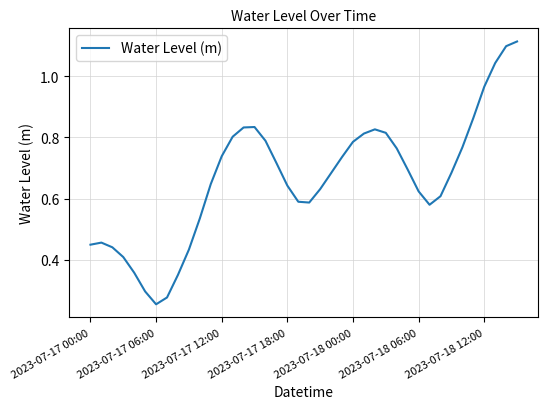

At which label is the value closest to 0?

2023-07-17 06:00